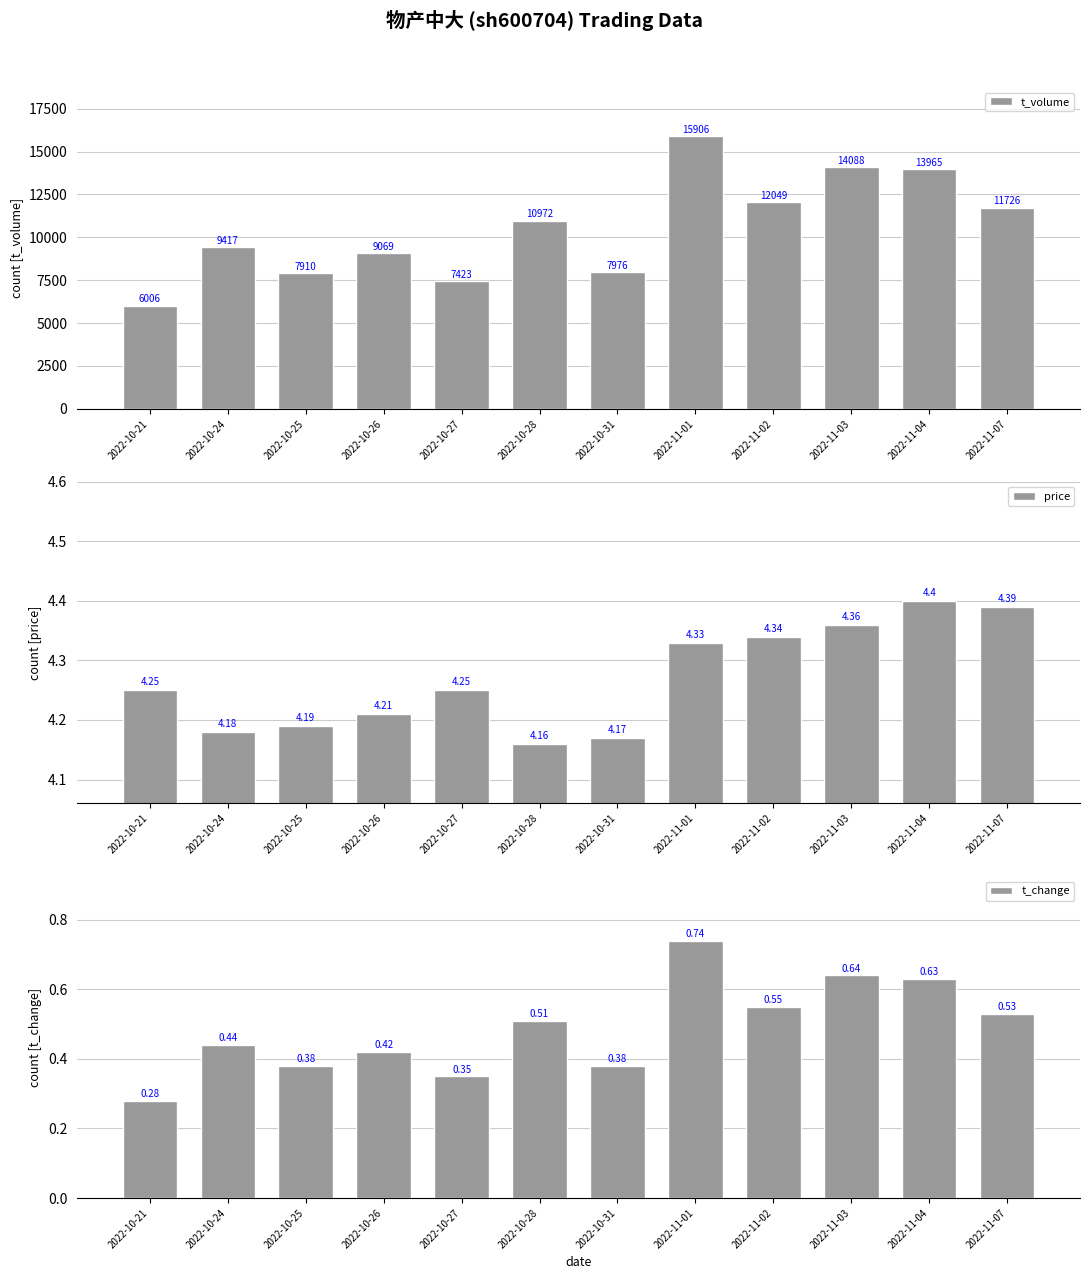

Reading left to right, extract all data points from this chart.

t_volume: 2022-10-21=6006.0	2022-10-24=9417.0	2022-10-25=7910.0	2022-10-26=9069.0	2022-10-27=7423.0	2022-10-28=10972.0	2022-10-31=7976.0	2022-11-01=15906.0	2022-11-02=12049.0	2022-11-03=14088.0	2022-11-04=13965.0	2022-11-07=11726.0
price: 2022-10-21=4.2	2022-10-24=4.2	2022-10-25=4.2	2022-10-26=4.2	2022-10-27=4.2	2022-10-28=4.2	2022-10-31=4.2	2022-11-01=4.3	2022-11-02=4.3	2022-11-03=4.4	2022-11-04=4.4	2022-11-07=4.4
t_change: 2022-10-21=0.3	2022-10-24=0.4	2022-10-25=0.4	2022-10-26=0.4	2022-10-27=0.3	2022-10-28=0.5	2022-10-31=0.4	2022-11-01=0.7	2022-11-02=0.6	2022-11-03=0.6	2022-11-04=0.6	2022-11-07=0.5